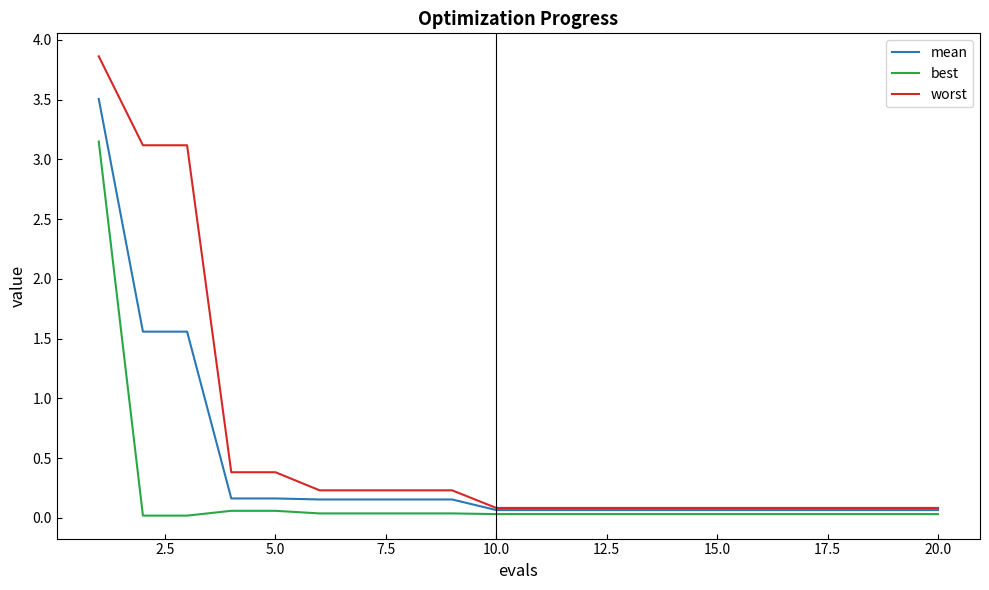

What is the maximum value for worst?

3.9